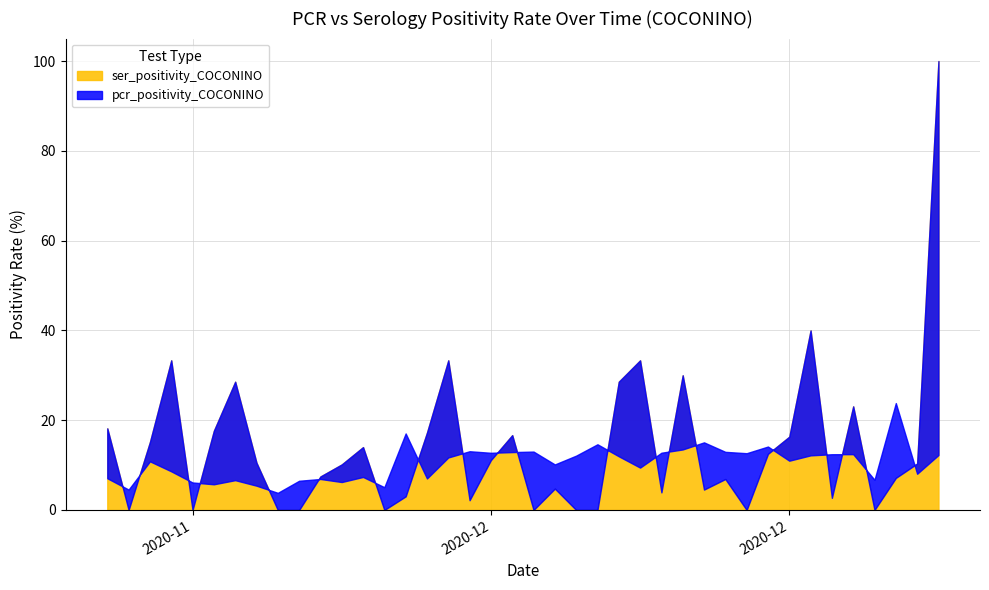

Is it true that pcr_positivity_COCONINO equals 0.1 at 2020-11-14?

False